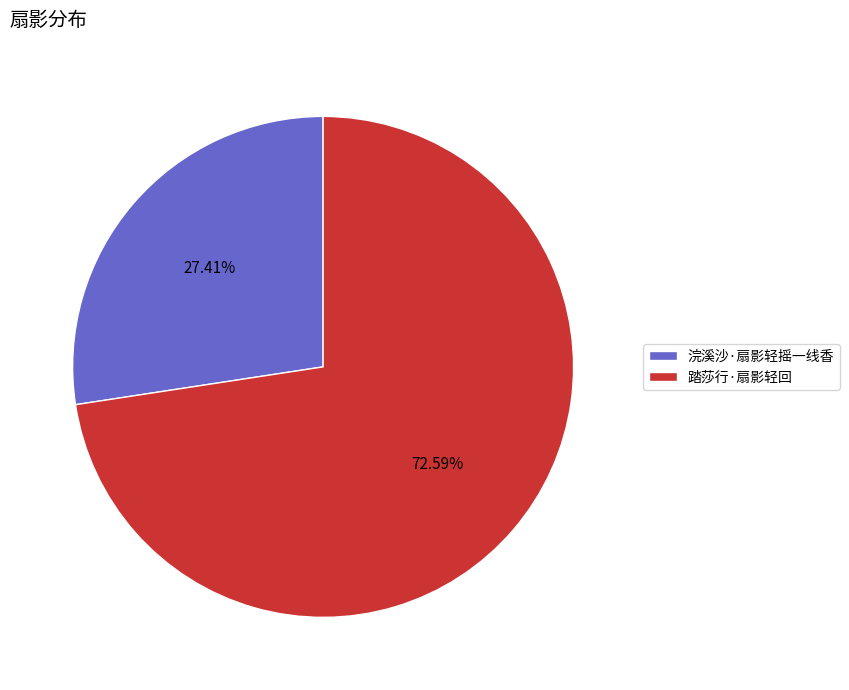

What percentage is the 浣溪沙·扇影轻摇一线香 slice, to the nearest percent?

27%